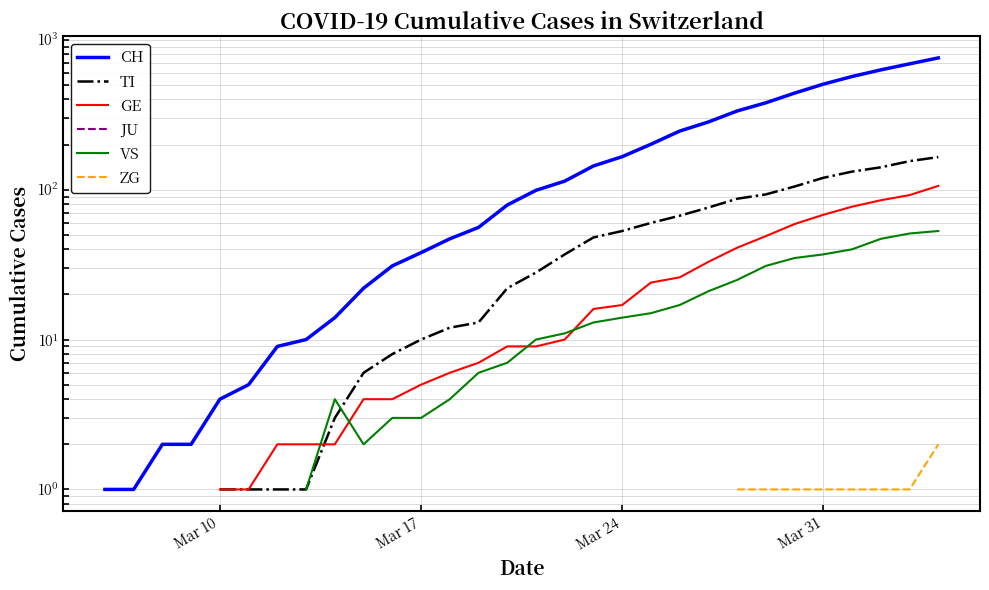

What is the label of the 40th point from the right?

Mar 10